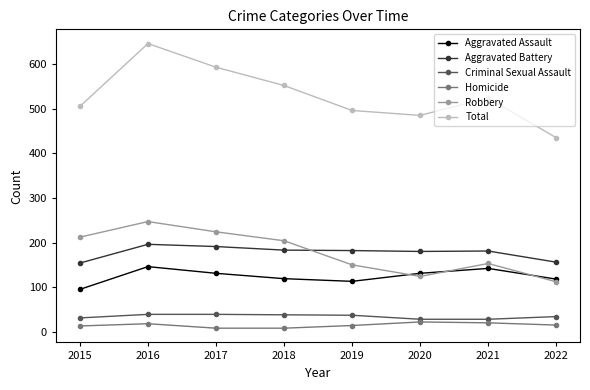

What is the sum of the Criminal Sexual Assault values at 2021 and 2018?

66